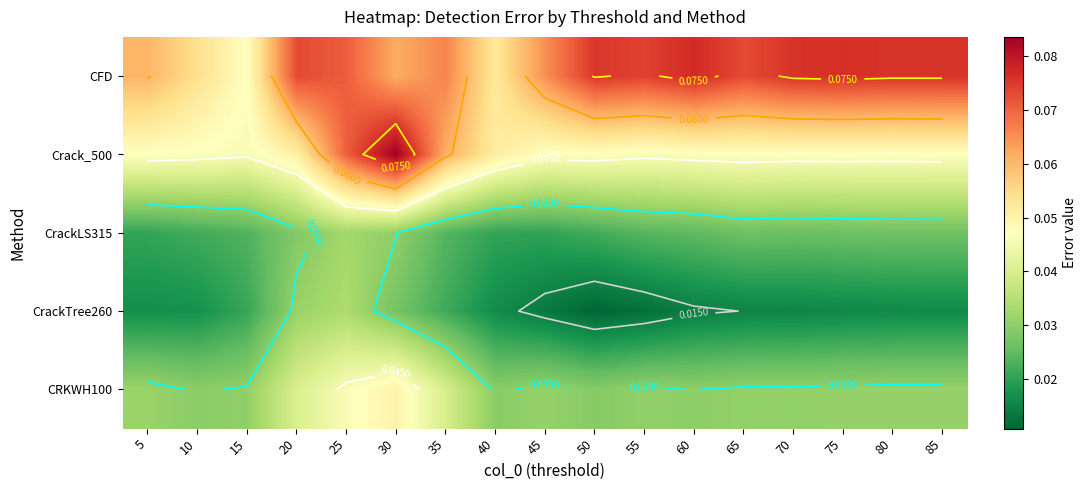

Rank the categories by CFD value from highest to lowest.

60, 75, 70, 85, 80, 50, 55, 20, 65, 25, 35, 45, 30, 5, 10, 40, 15